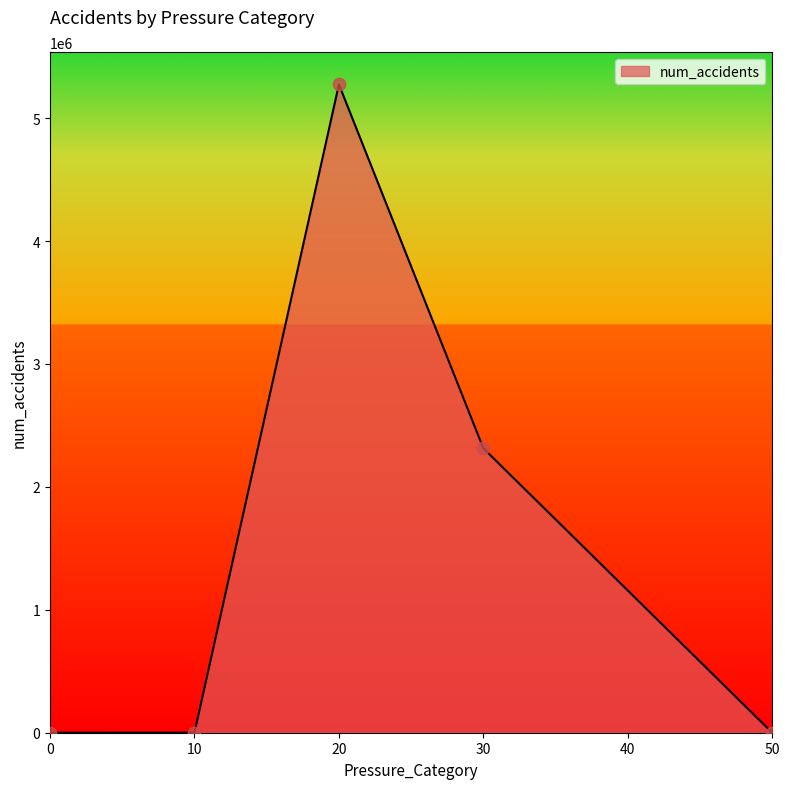

Approximately how many times larger is the value at 10 compared to 50?

10.9